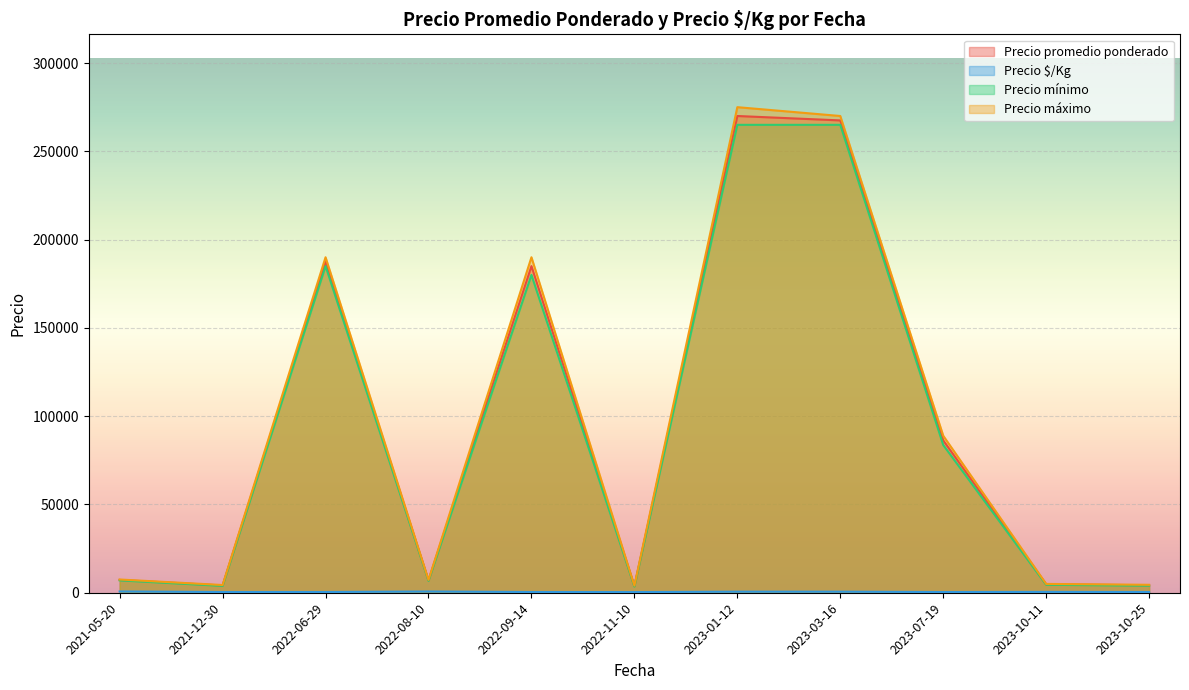

Is the value of Precio mínimo at 2023-10-25 greater than the value of Precio $/Kg at 2022-06-29?

Yes